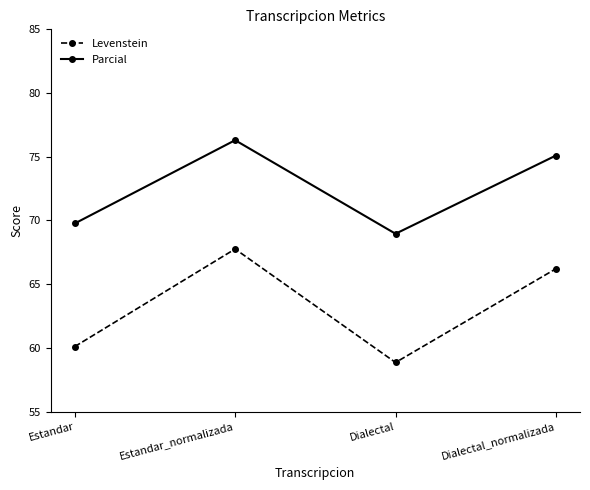

Where does the Levenstein series first go above 66?

Estandar_normalizada